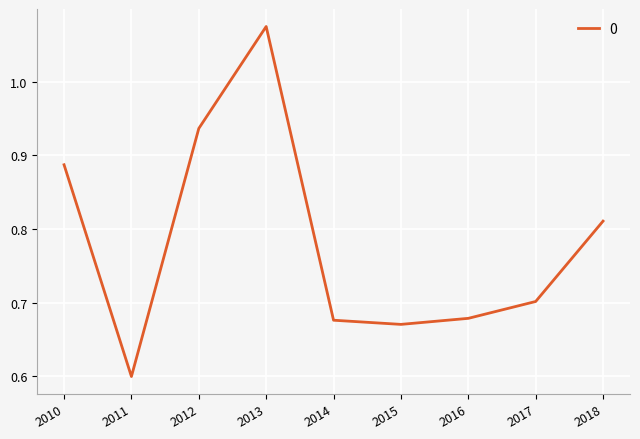

How many lines are shown in the chart?

1